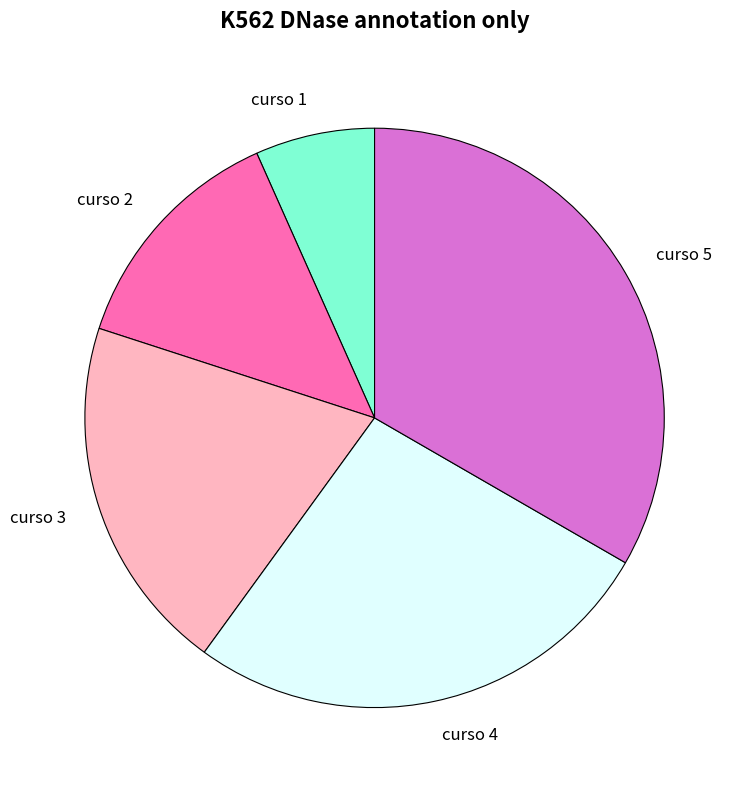

Rank the categories by value from highest to lowest.

curso 5, curso 4, curso 3, curso 2, curso 1